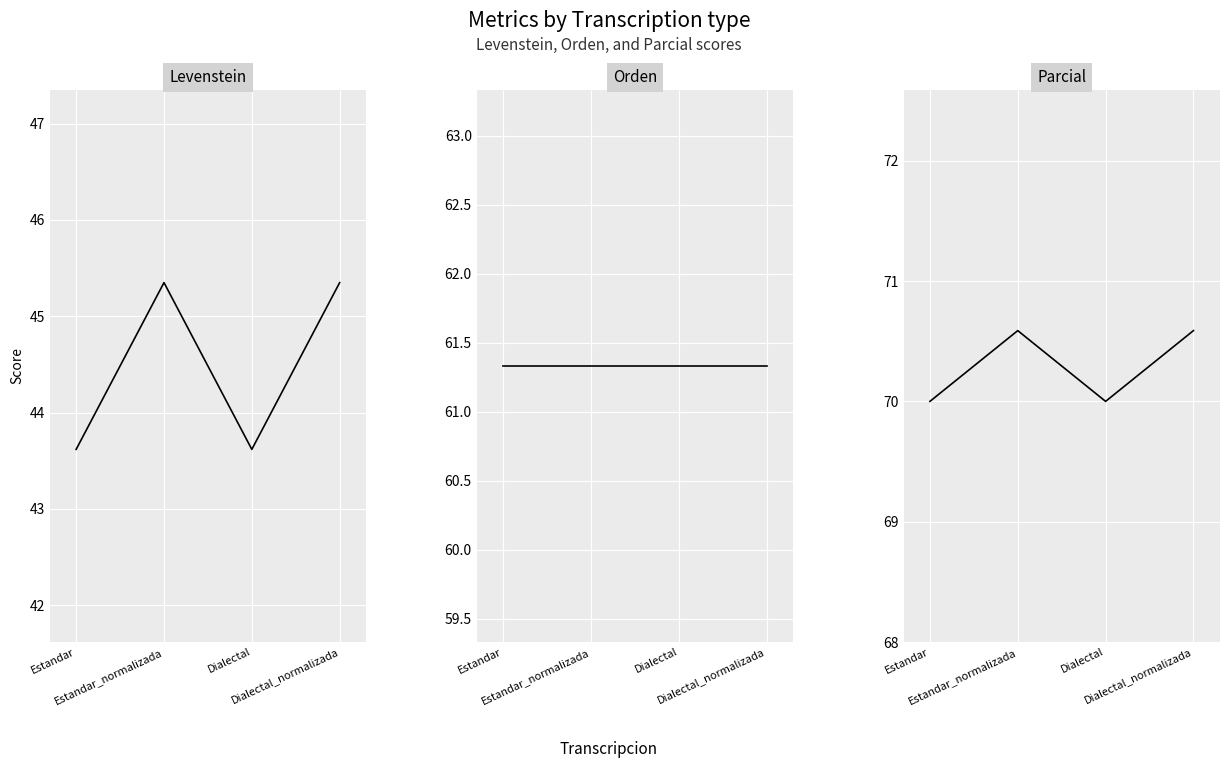

At which category does Parcial reach its first local peak?

Estandar_normalizada